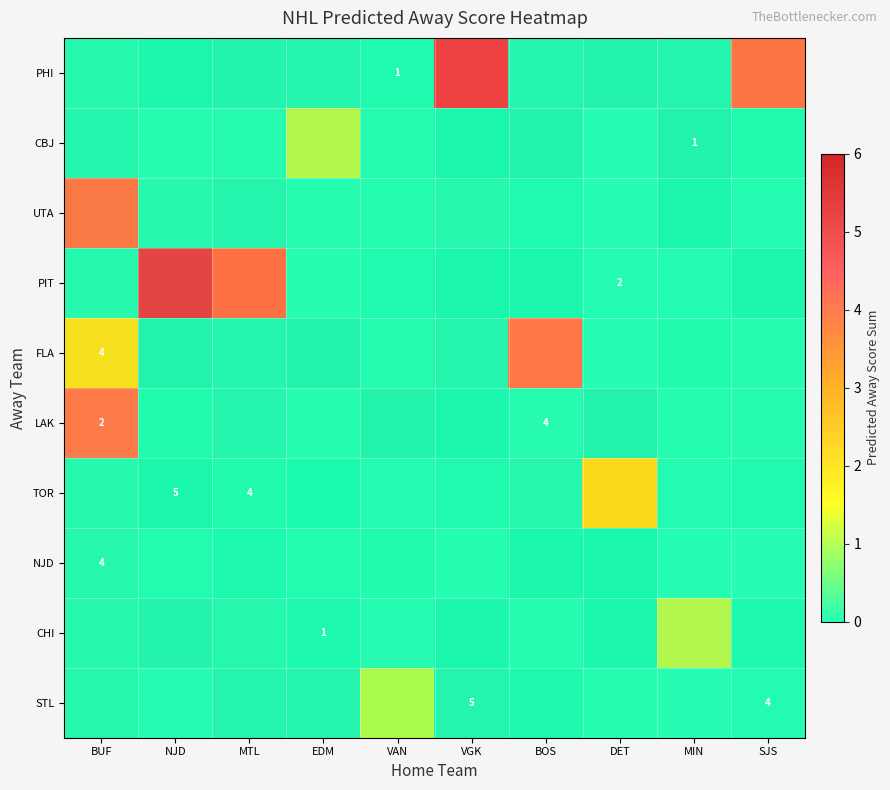

Which has a higher value, MIN or SJS?

SJS